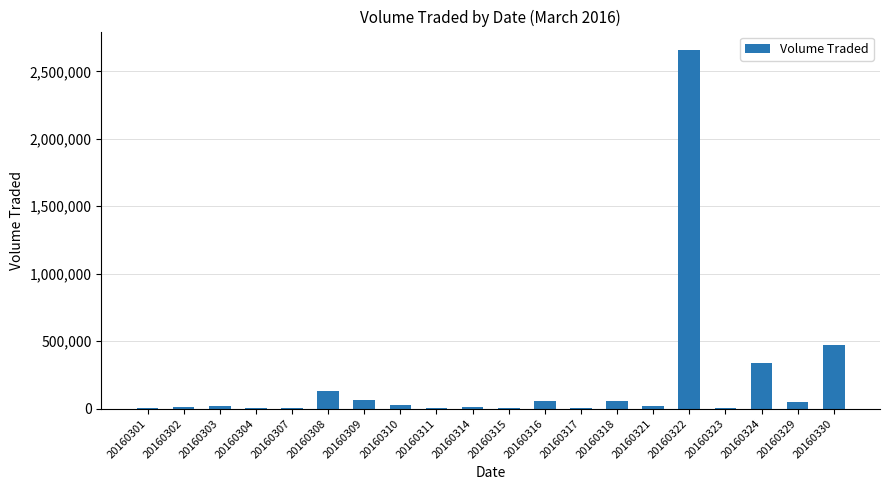

At which label is the value closest to 1332500?

20160330